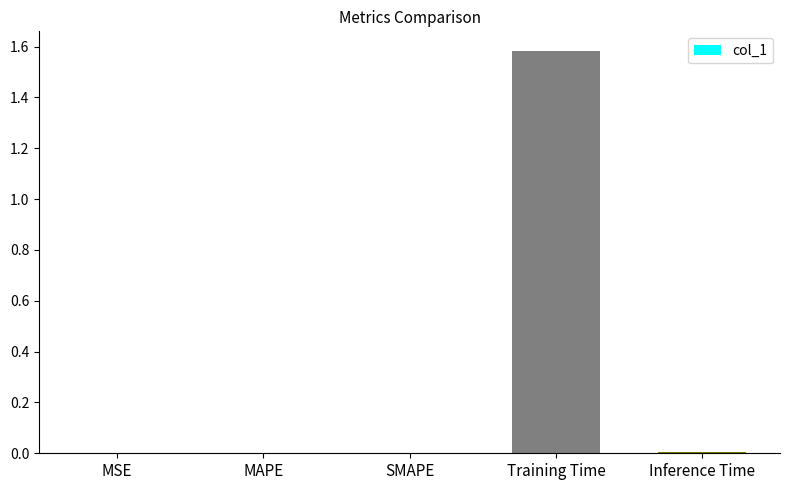

The chart shows a value of 0.0 at SMAPE. True or false?

True